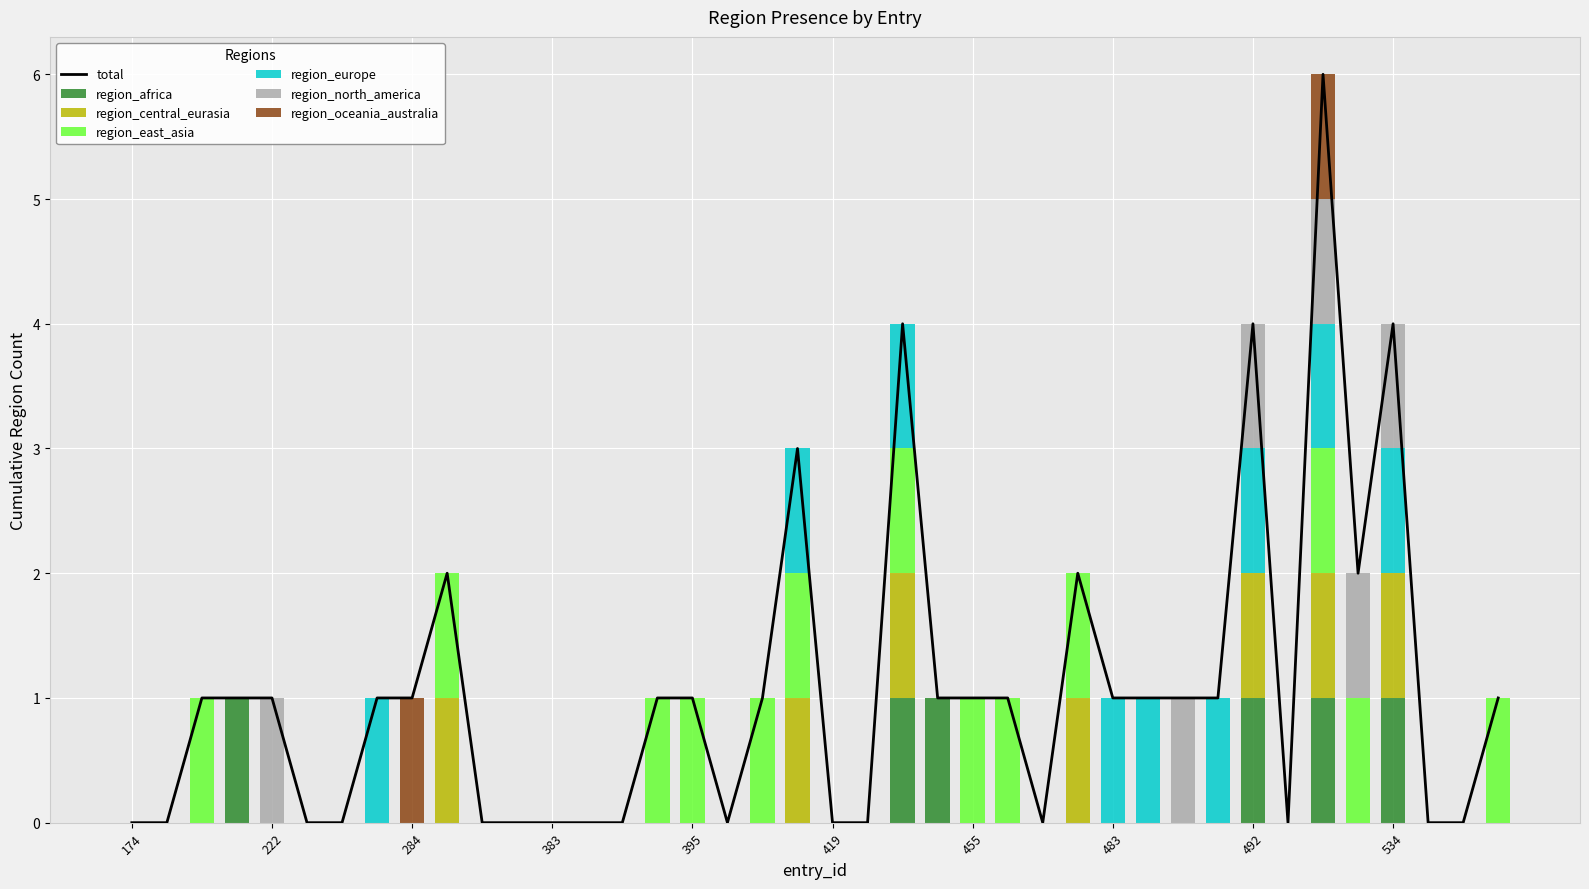

The value of region_africa at 483 is 0. True or false?

True